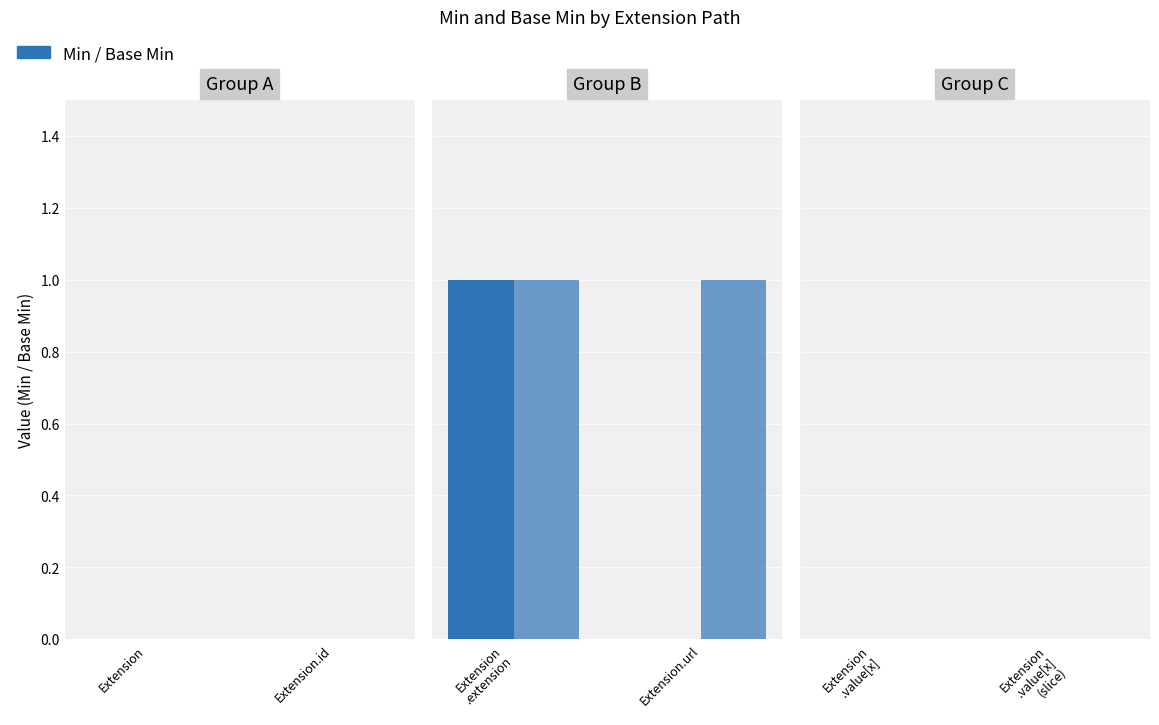

Are the bars grouped side by side (vs. stacked)?

Yes